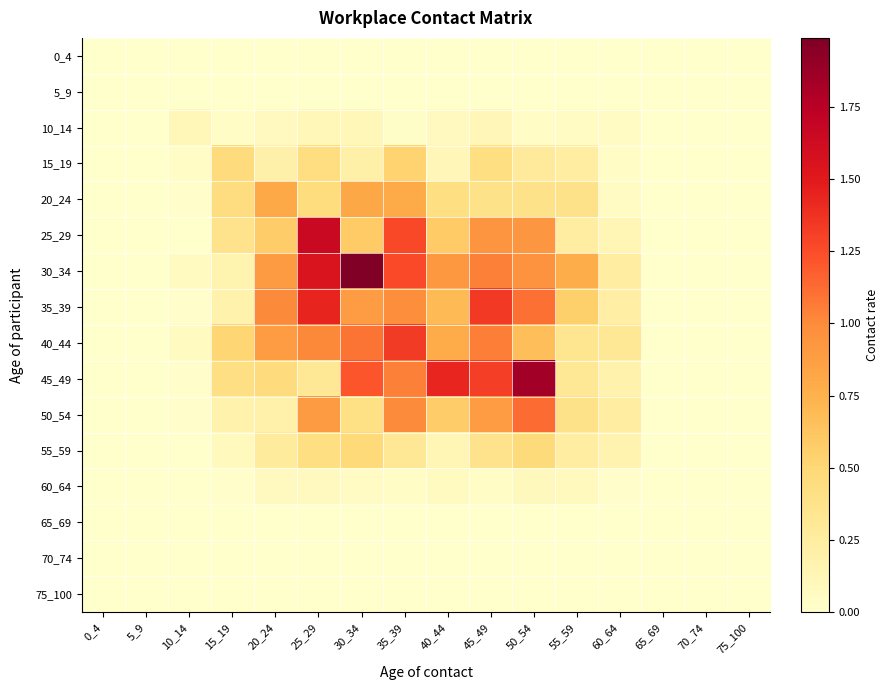

List the series in order of their peak value, lowest first.

0_4, 5_9, 65_69, 70_74, 75_100, 60_64, 10_14, 55_59, 15_19, 20_24, 50_54, 40_44, 35_39, 25_29, 45_49, 30_34